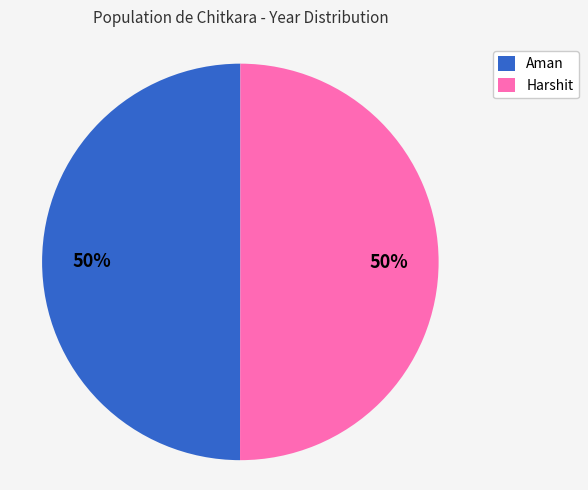

To the nearest percent, what is the average slice percentage?

50%